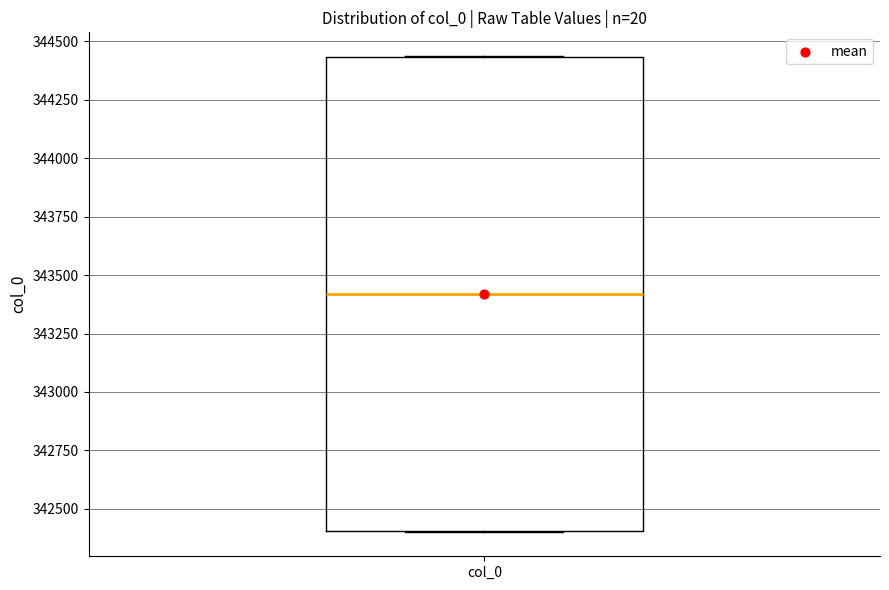

Transcribe this box plot: give where the median line is, the range the box spans, and where the two whiskers end, as read against the y-axis. The values are not printed on the chart, so give them approximately, as read against the axis.

median 343400, box 342400 to 344450, whiskers 342400 to 344450